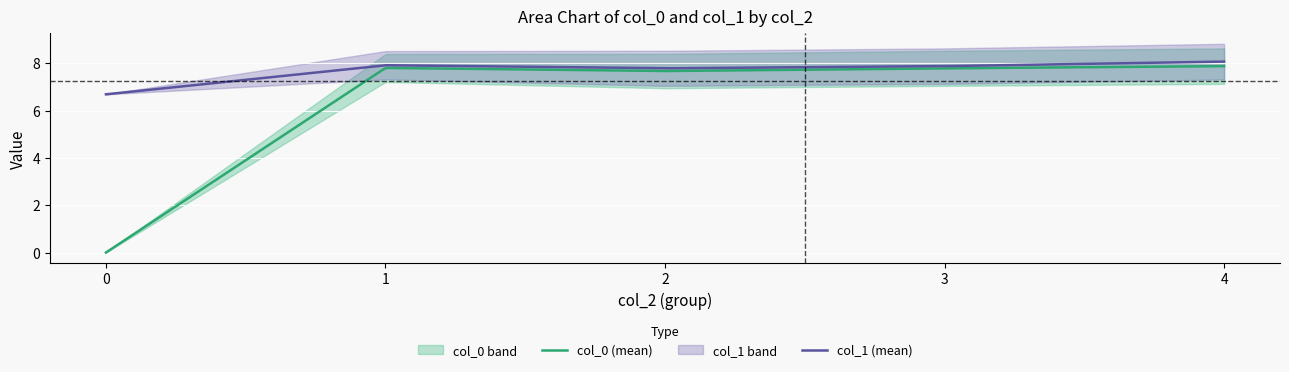

True or false: col_1 and col_2 cross at least once.

False